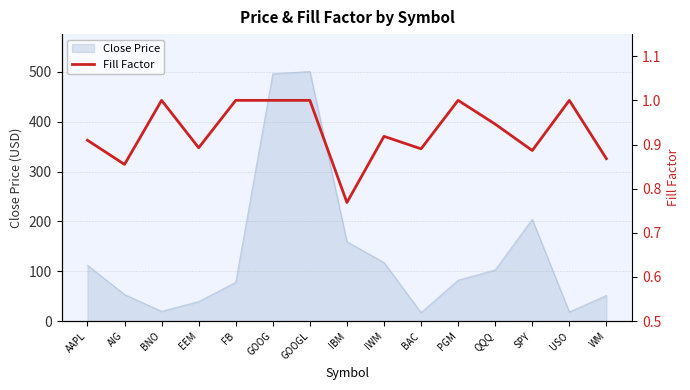

Where is Close Price nearest to the value 258?

SPY